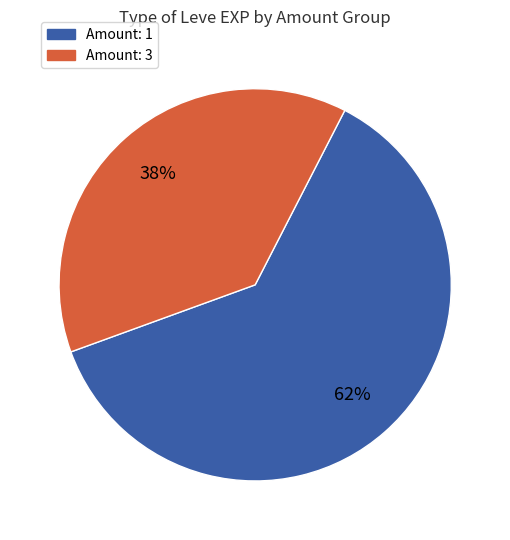

How many slices are in this pie chart?

2